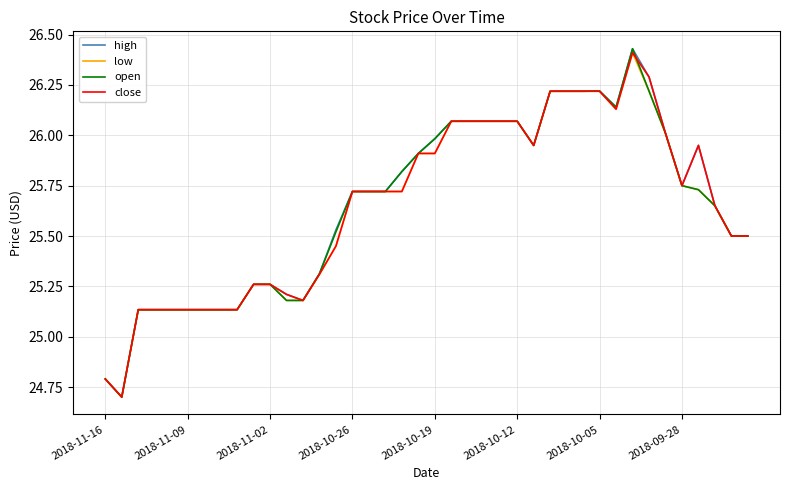

What is the smallest value displayed?

24.7